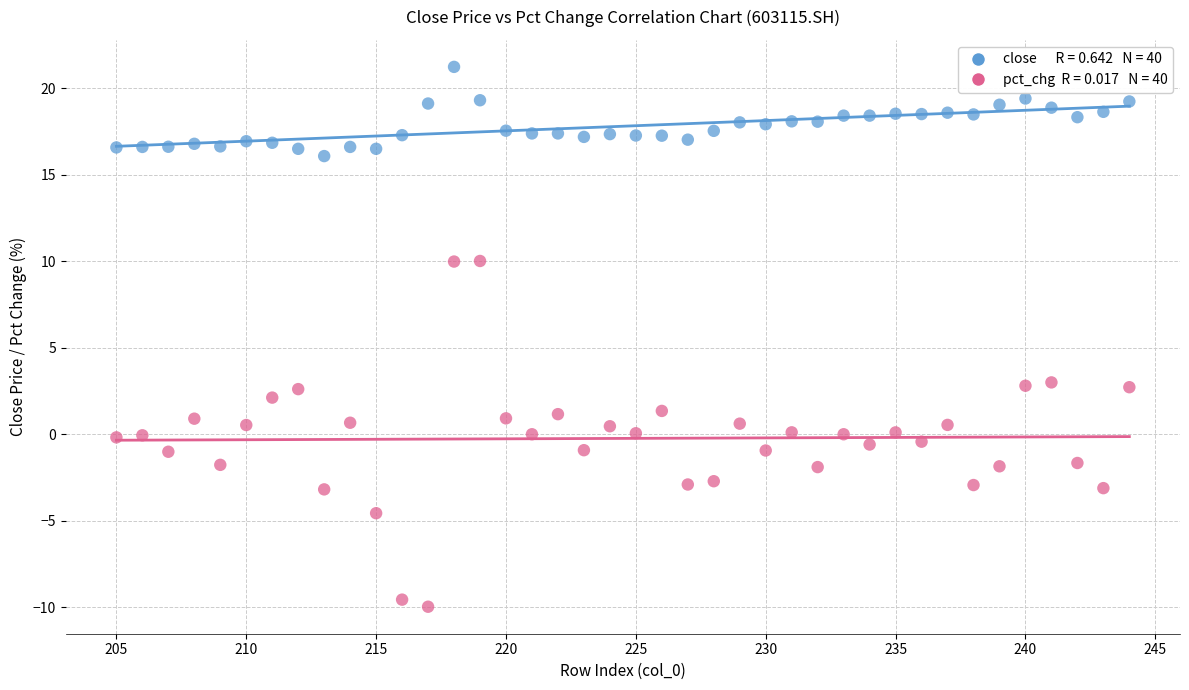

Across all data points, what is the range of Y values (max minus min)?

31.2